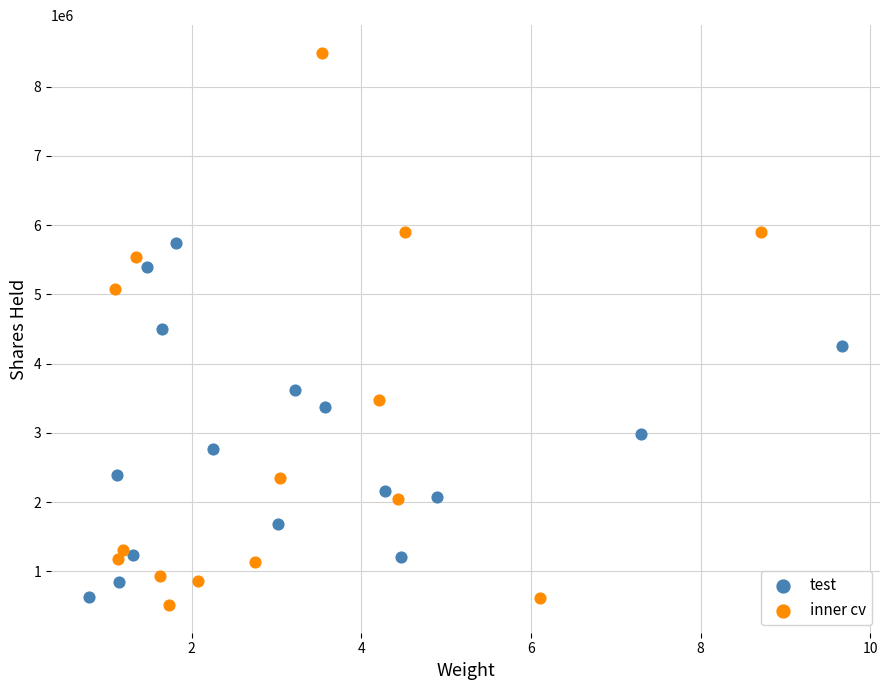

Which series has the widest spread of Y values?

inner cv